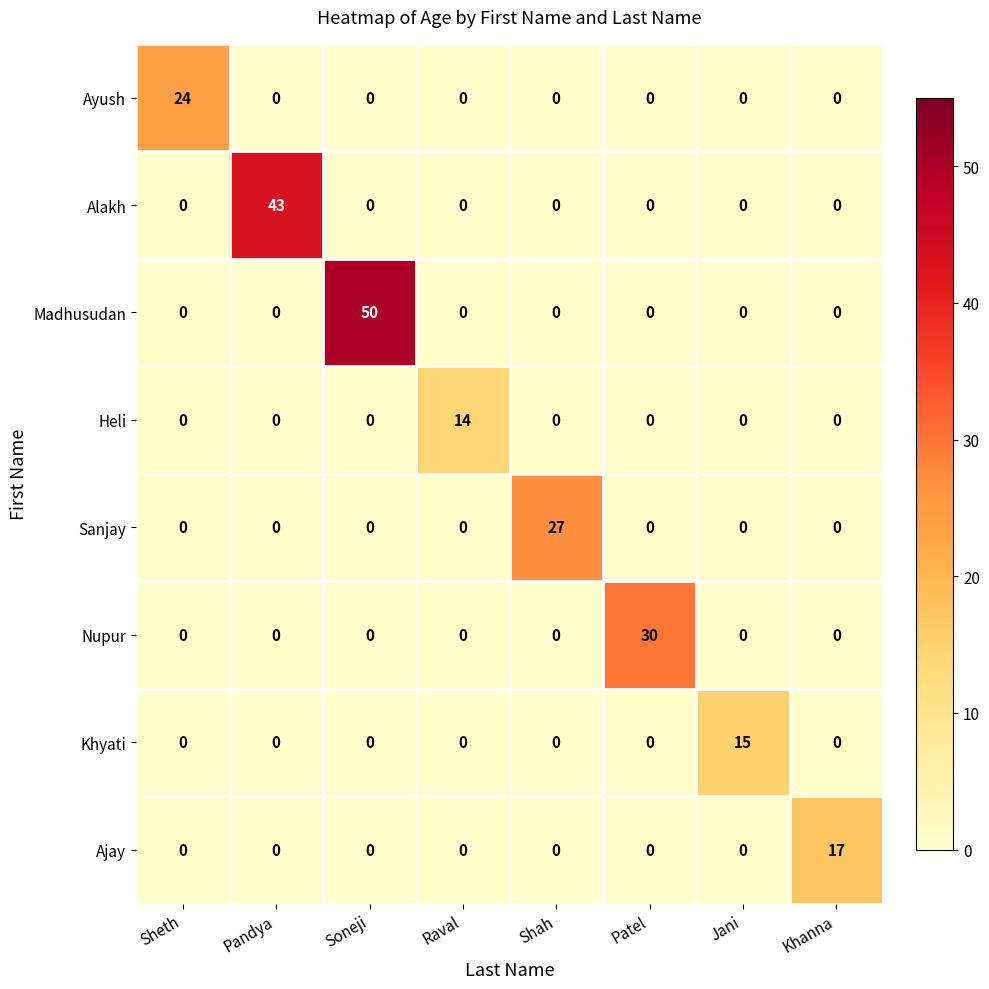

What is the difference between the maximum and minimum values in the Sanjay series?

27